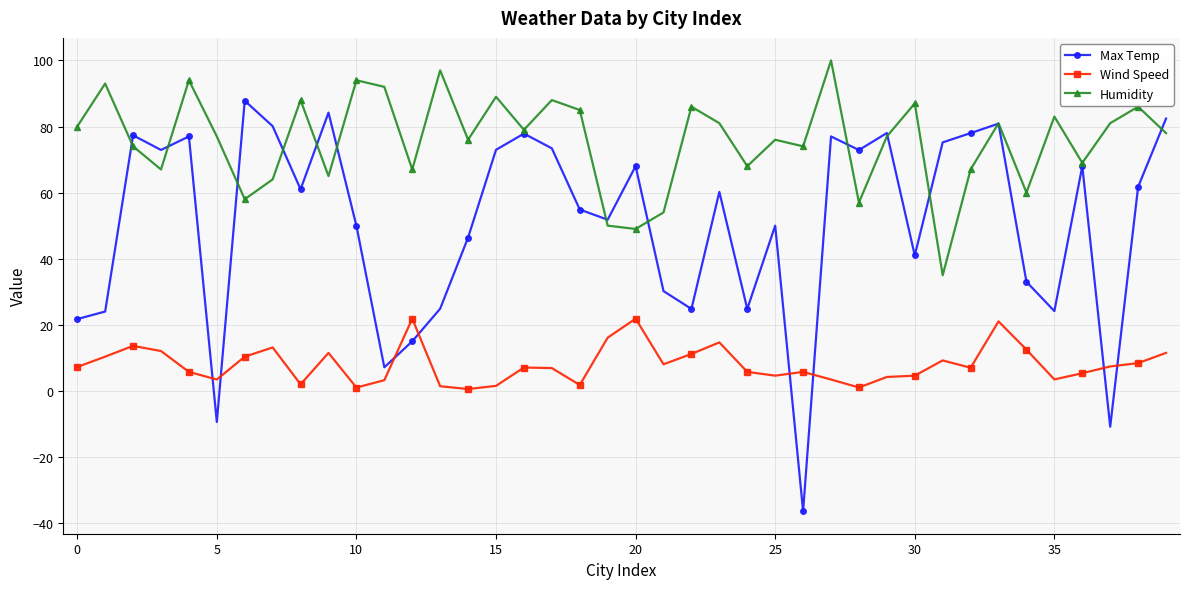

Which series has the largest range (max minus min)?

Max Temp